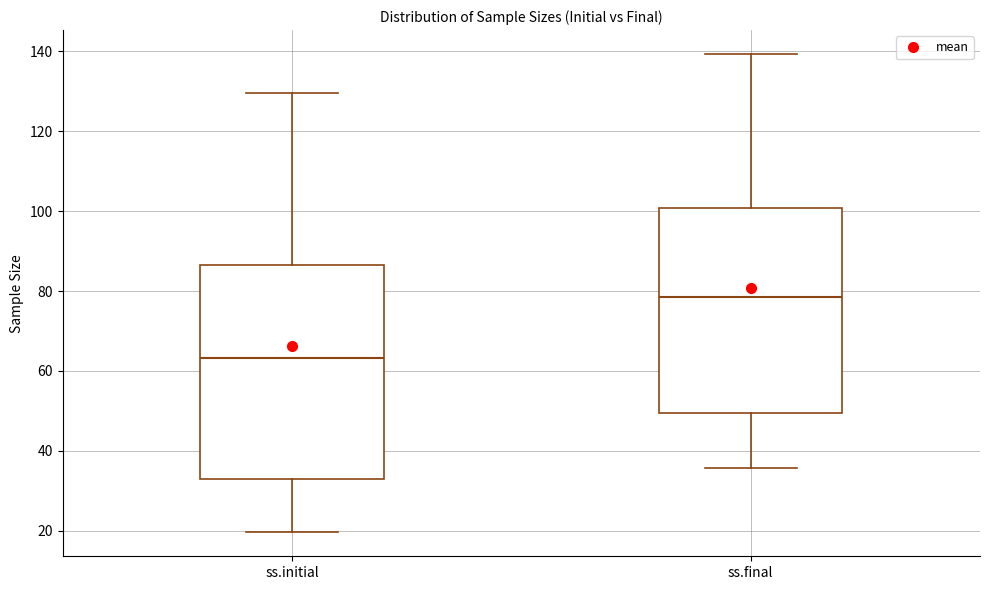

Comparing the boxes themselves (not the whiskers), which one is the tallest?

ss.initial